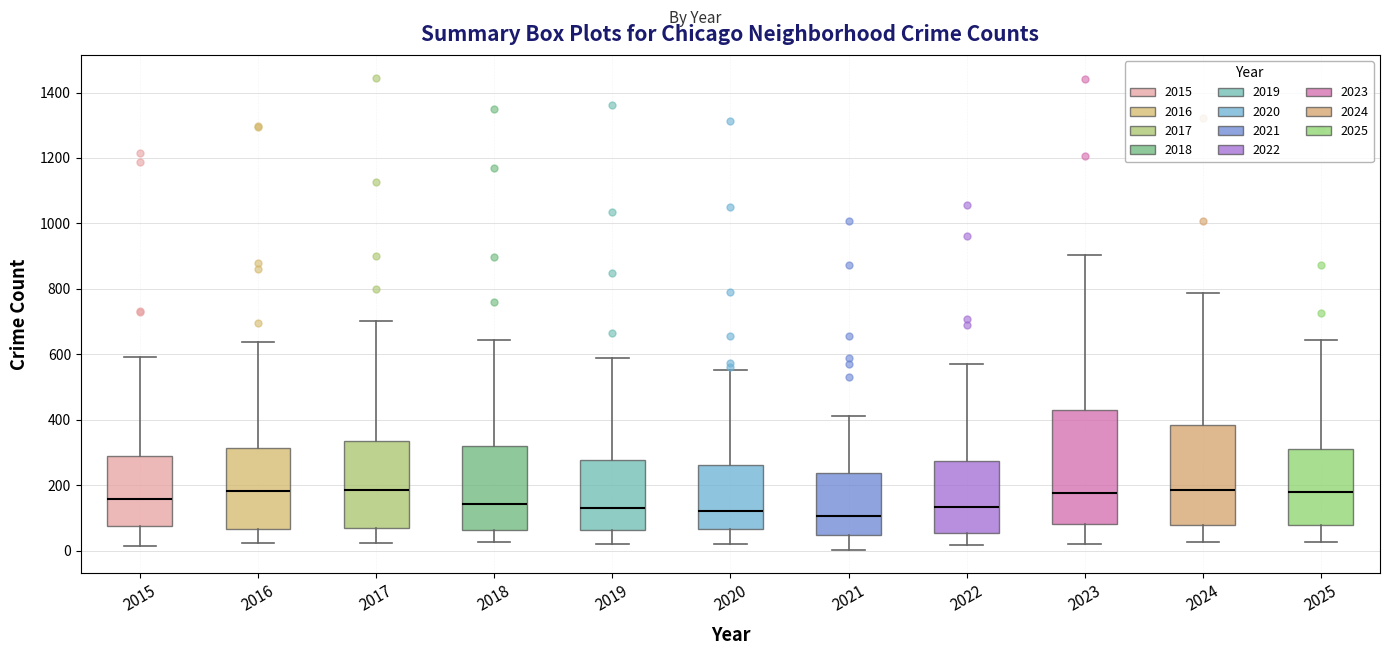

Where does the median line of the box at x = 2017 sit on the y-axis? The values are not printed on the chart, so give them approximately, as read against the axis.

180